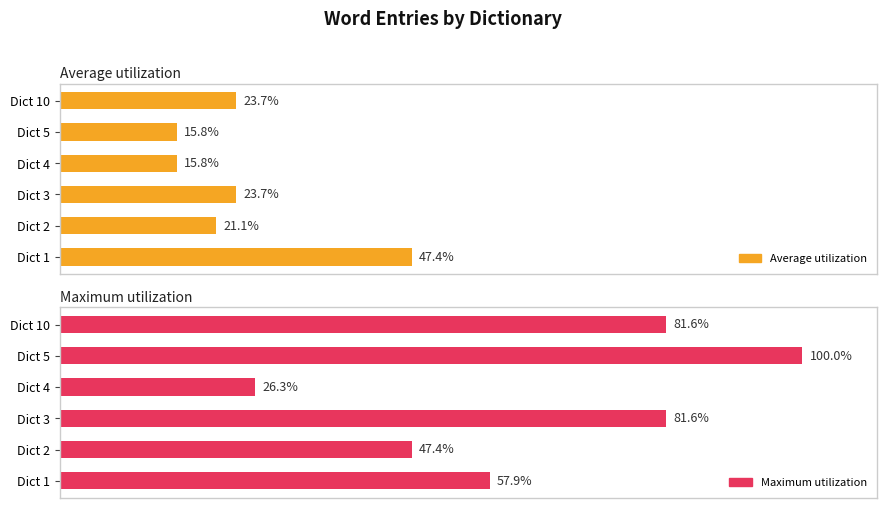

Rank the series by their maximum value, from highest to lowest.

Maximum utilization, Average utilization